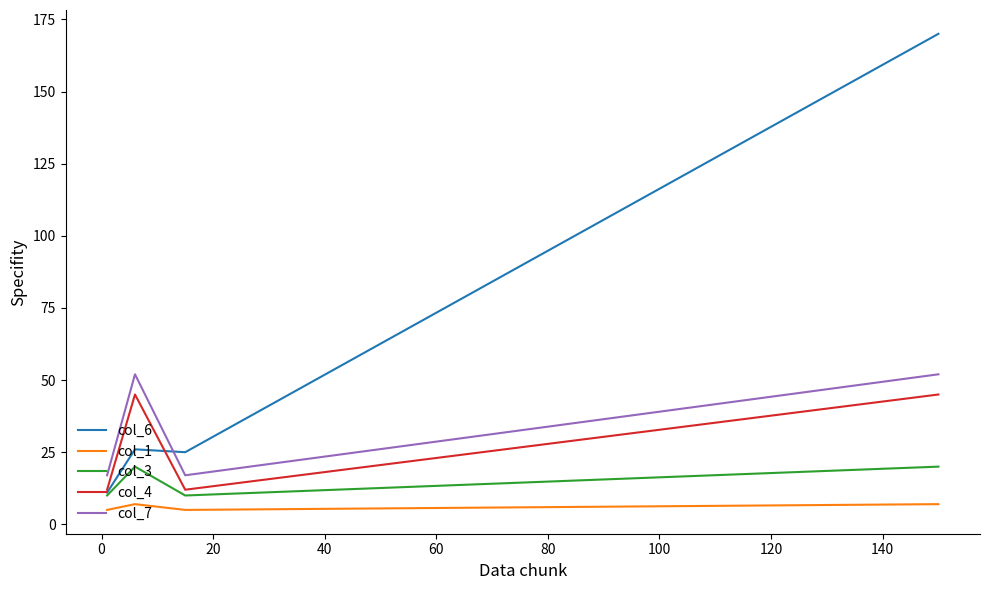

Which series has the largest total across all categories?

col_6